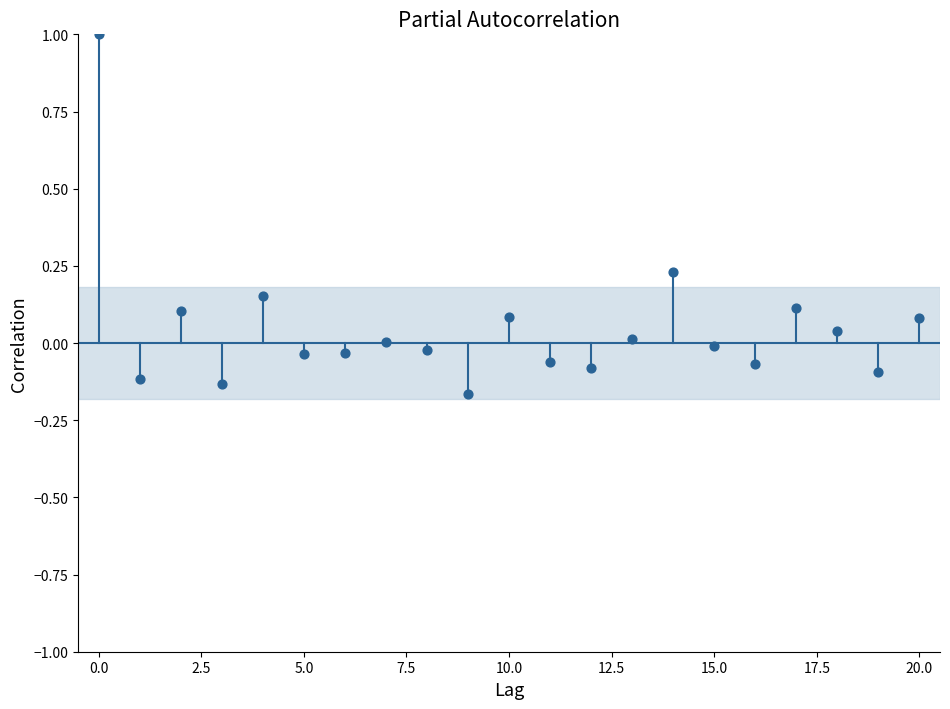

What is the range of Y values (max minus min)?

1.2